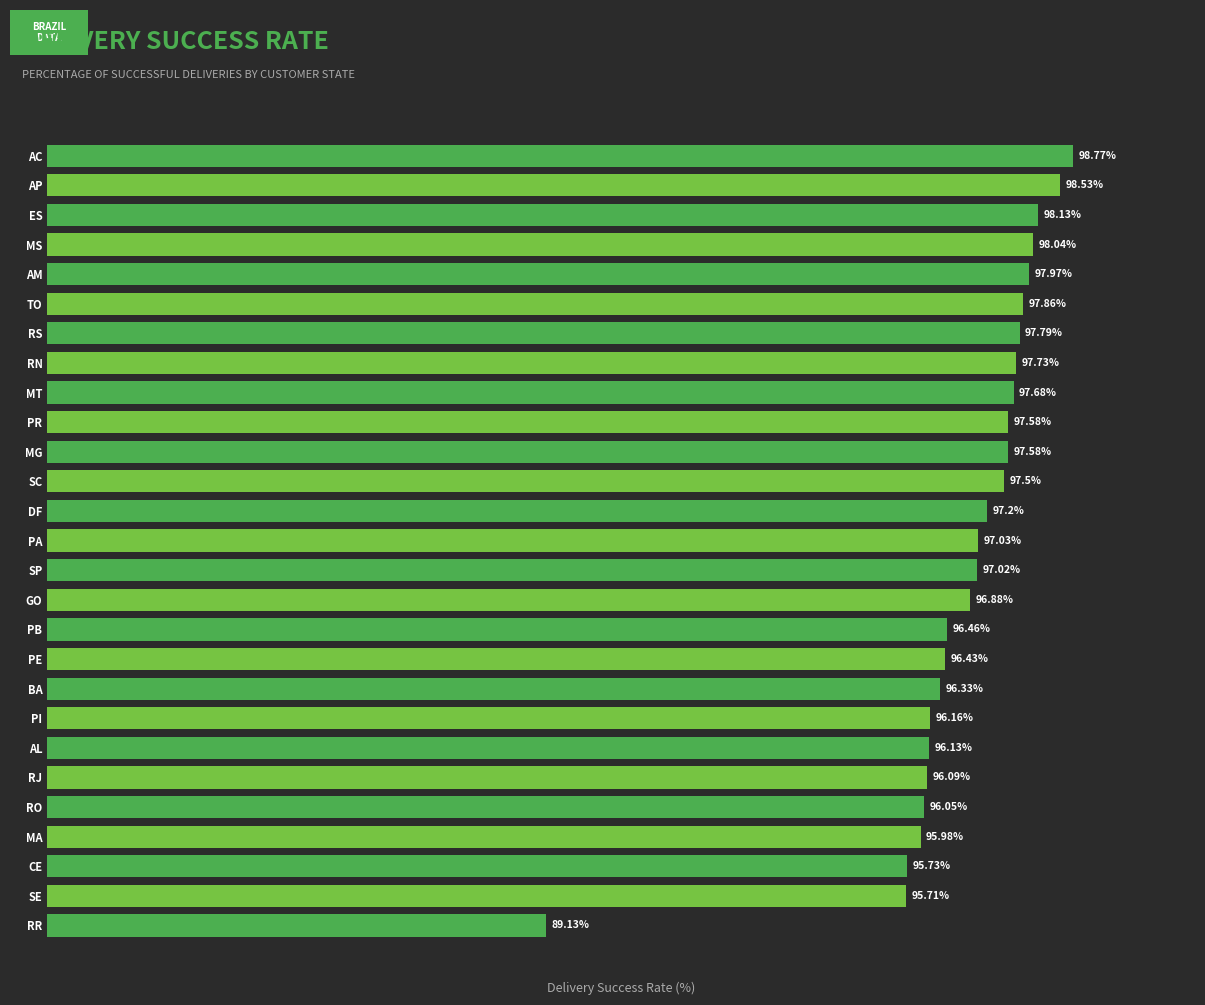

What is the label of the 8th bar from the top?

RN